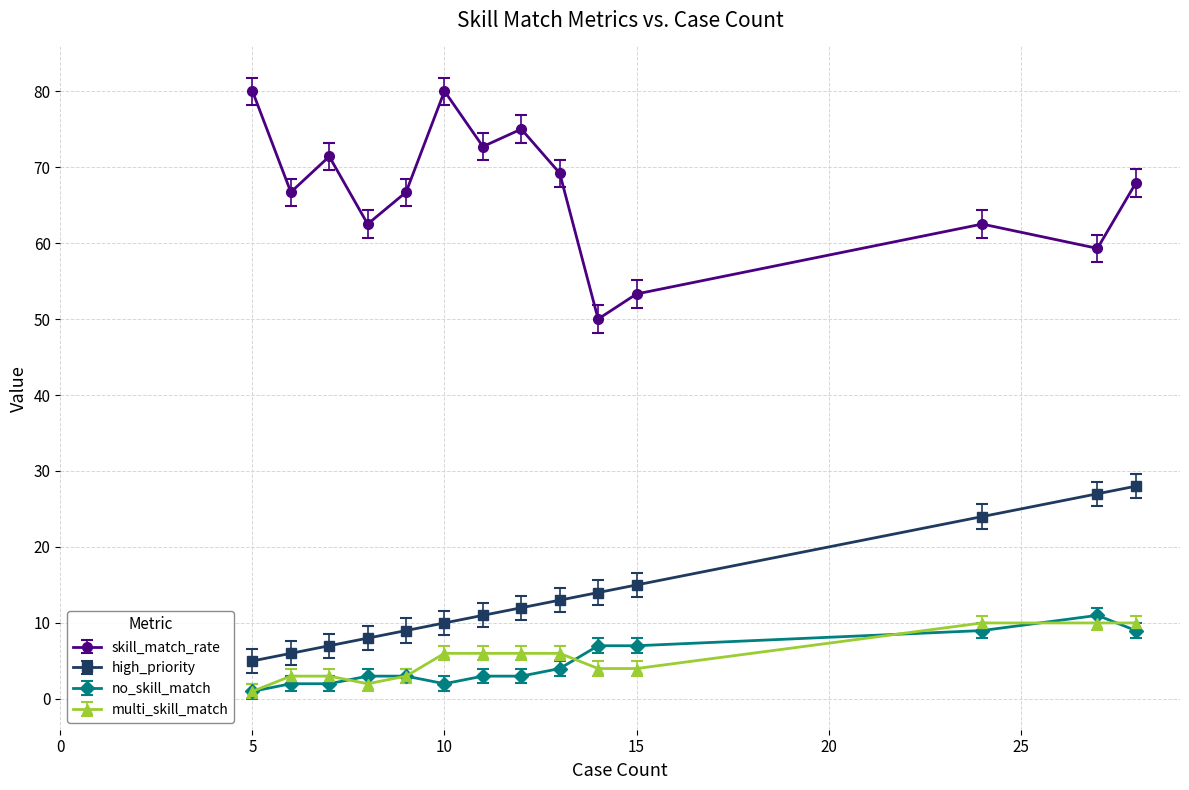

What is the sum of all multi_skill_match values?

74.0